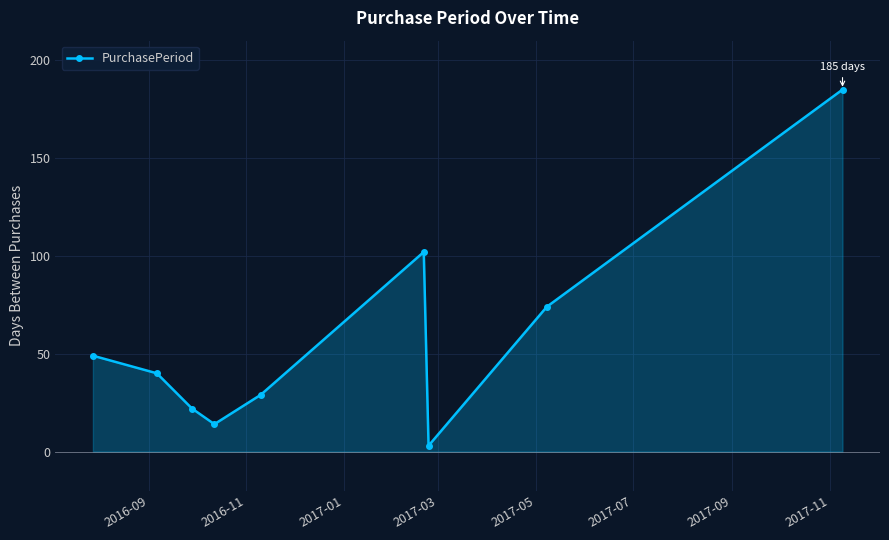

How many points are higher than both their immediate neighbors (excluding endpoints)?

1